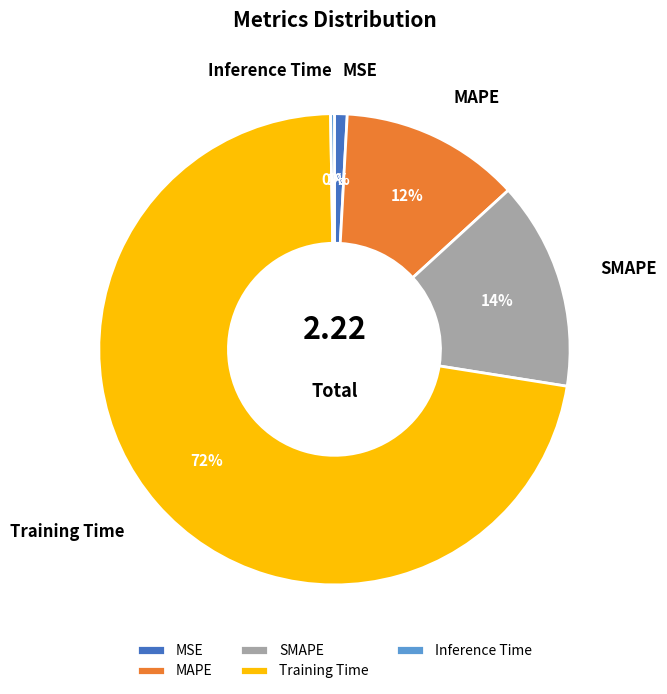

Combined, do SMAPE and MAPE account for over 50%?

No